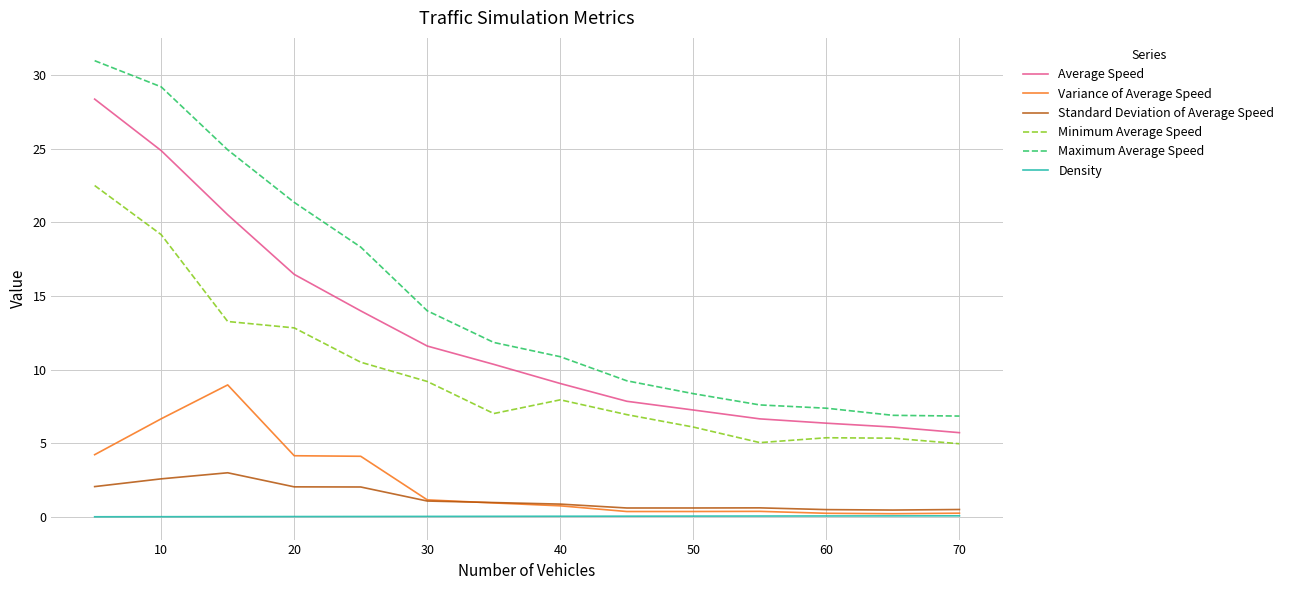

What is the greatest value displayed?

31.0